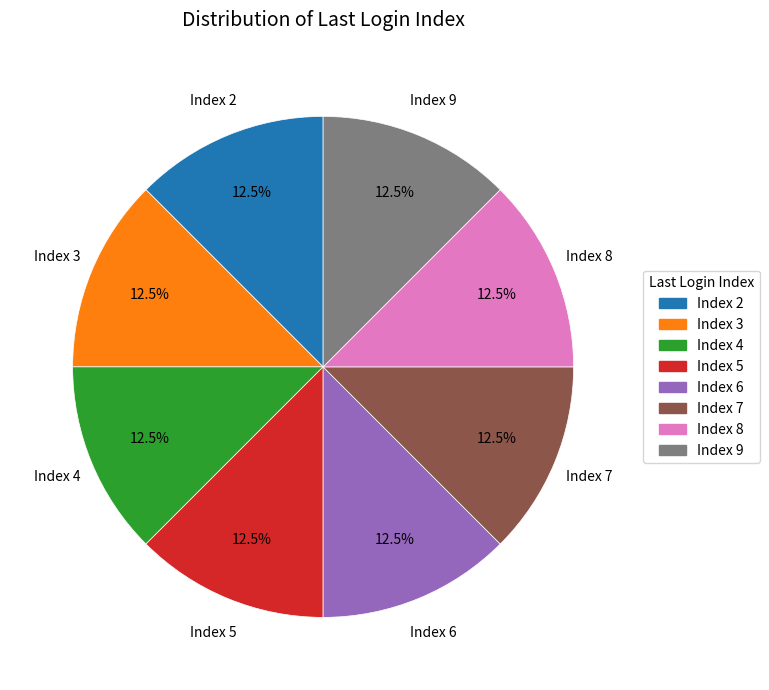

Is there a majority slice in this chart?

No